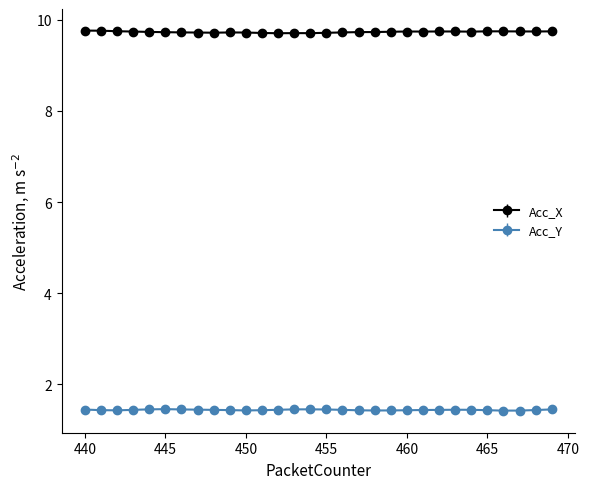

Count the Acc_Y values in the range 1 to 2.

30